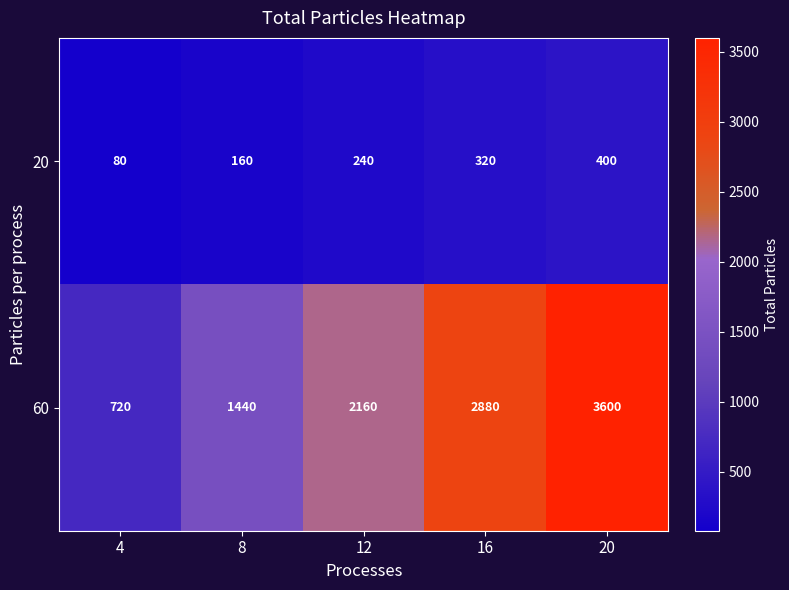

Reading left to right, transcribe all the data shown in this chart.

20: 4=80	8=160	12=240	16=320	20=400
60: 4=720	8=1440	12=2160	16=2880	20=3600